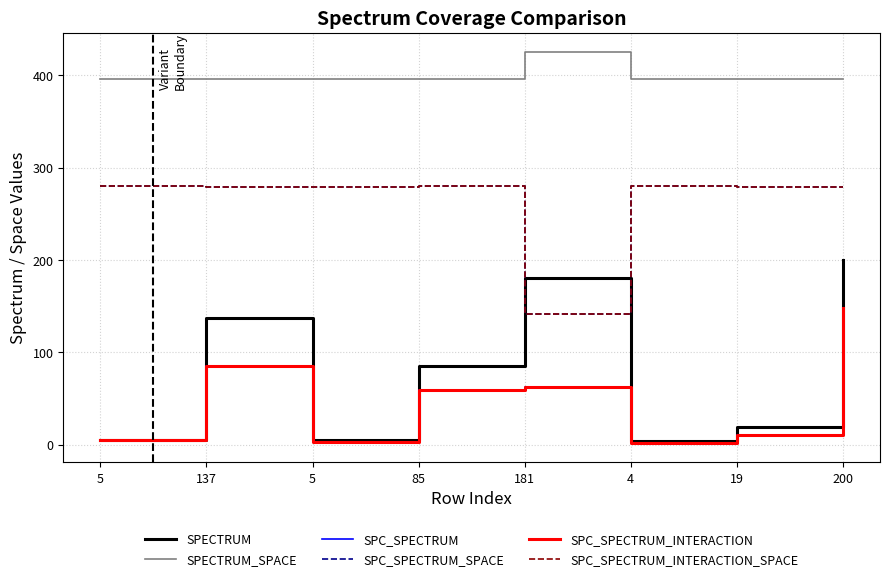

At 4, list the series in order from smallest to largest.

SPC_SPECTRUM, SPC_SPECTRUM_INTERACTION, SPECTRUM, SPC_SPECTRUM_SPACE, SPC_SPECTRUM_INTERACTION_SPACE, SPECTRUM_SPACE